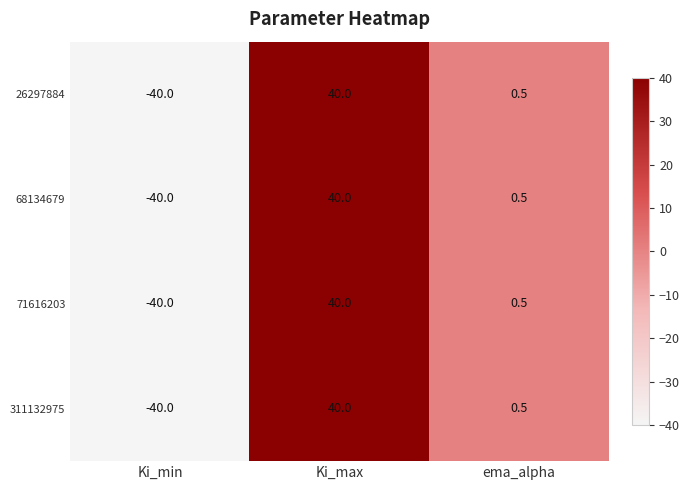

Reading right to left, extract all data points from this chart.

26297884: 0.5	40.0	-40.0
68134679: 0.5	40.0	-40.0
71616203: 0.5	40.0	-40.0
311132975: 0.5	40.0	-40.0